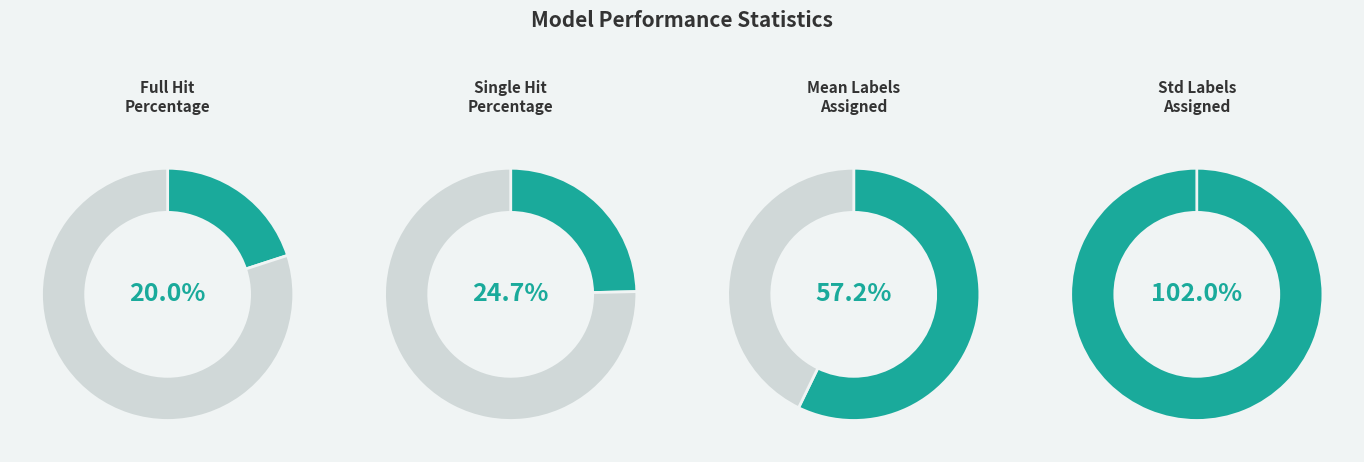

What is the largest slice in the pie chart?

std_labels_assigned